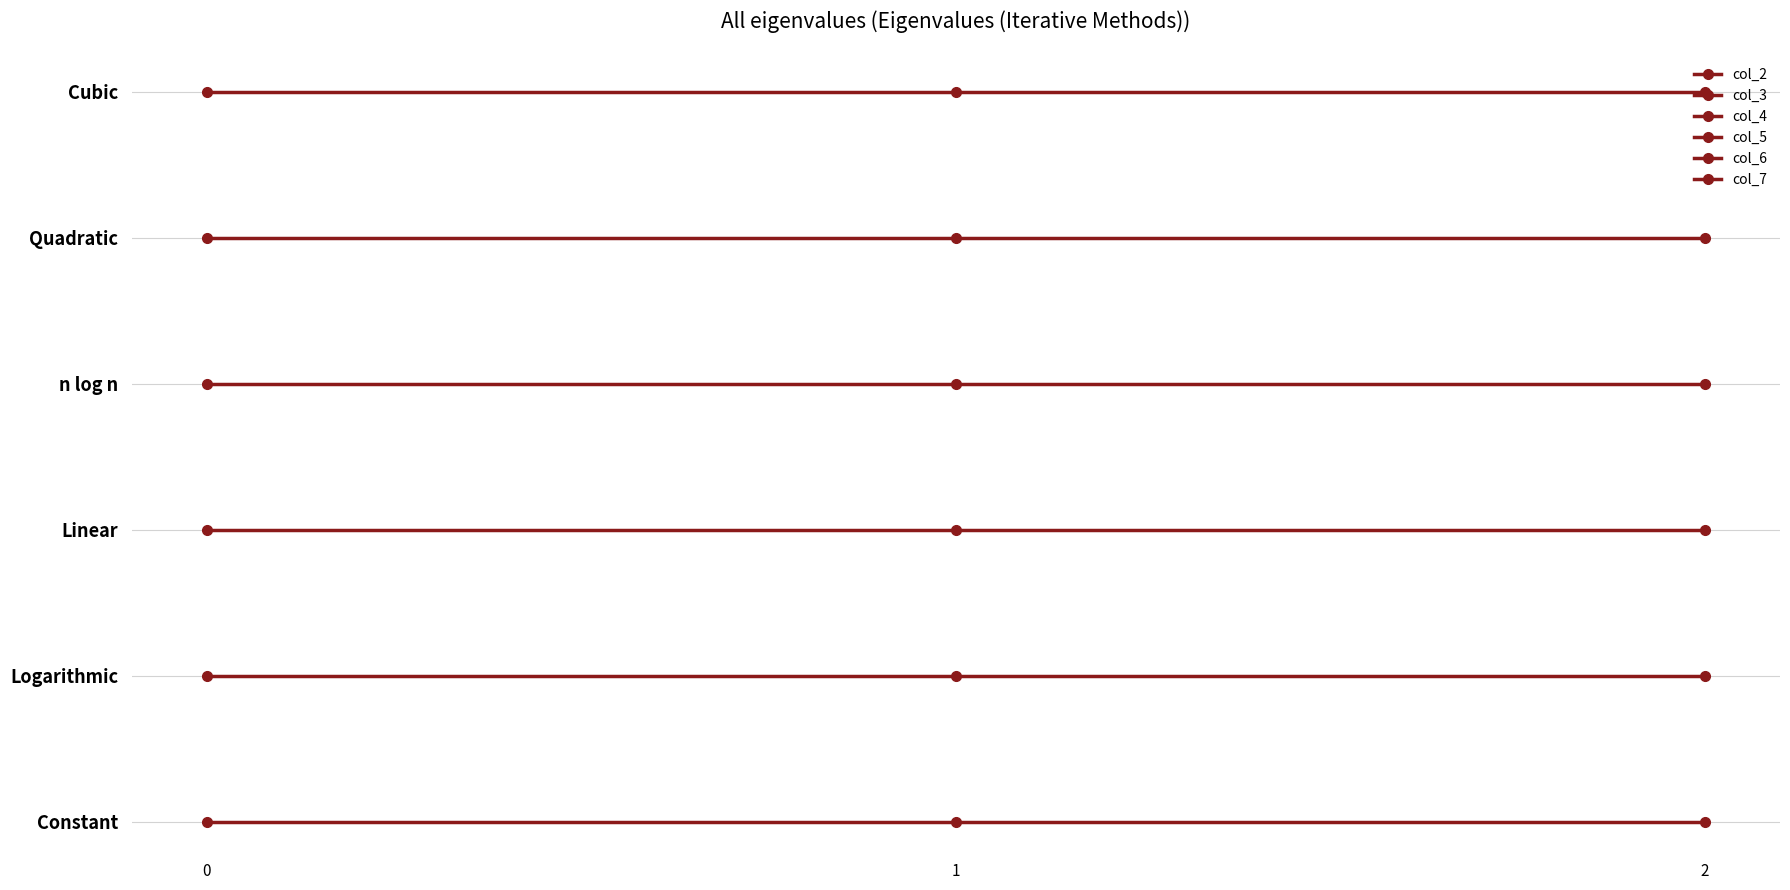

Is this an area chart (filled region under the line)?

No